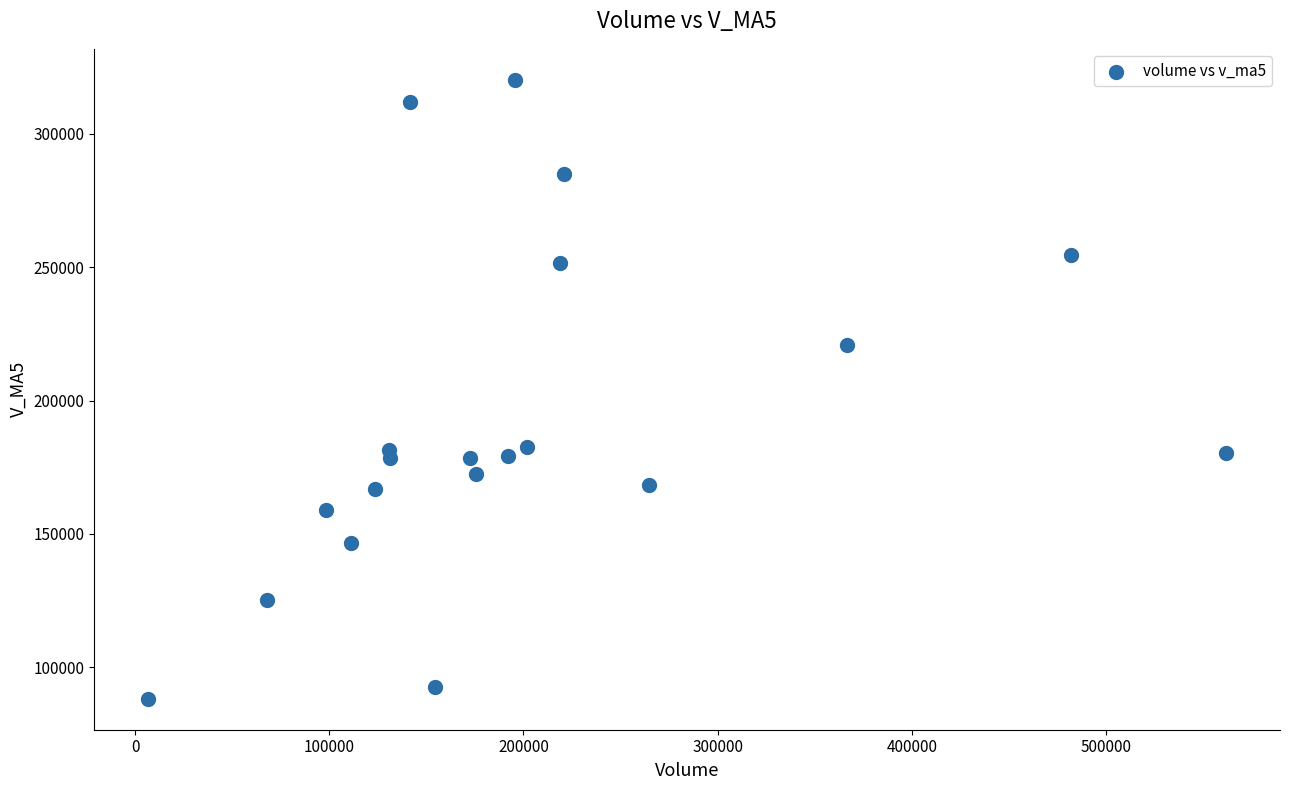

What is the range of X values (max minus min)?

555092.3